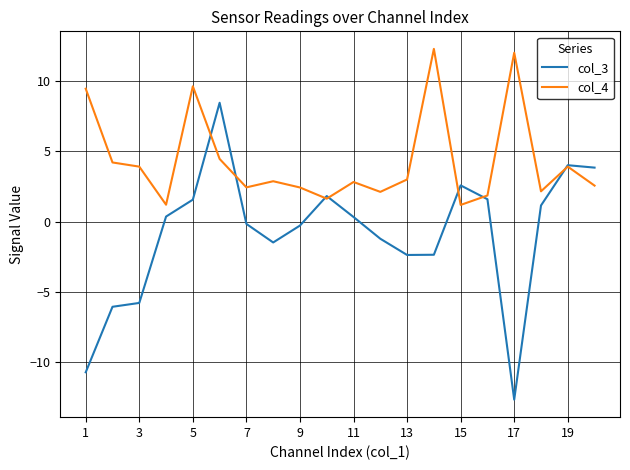

Which series has the widest spread of values?

col_3